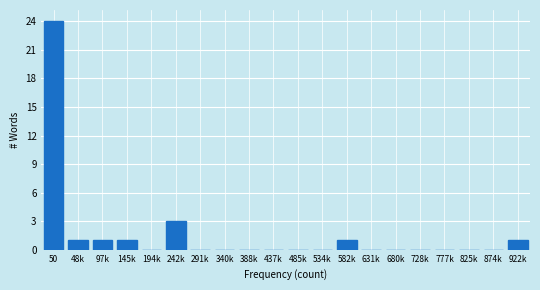

Reading left to right, what are all the values shown in this chart?

50=24	48k=1	97k=1	145k=1	194k=0	242k=3	291k=0	340k=0	388k=0	437k=0	485k=0	534k=0	582k=1	631k=0	680k=0	728k=0	777k=0	825k=0	874k=0	922k=1